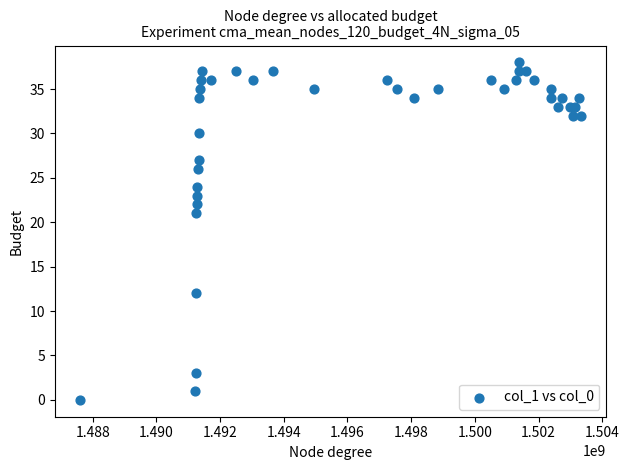

What Y value in the scatter plot is closest to 19?

21